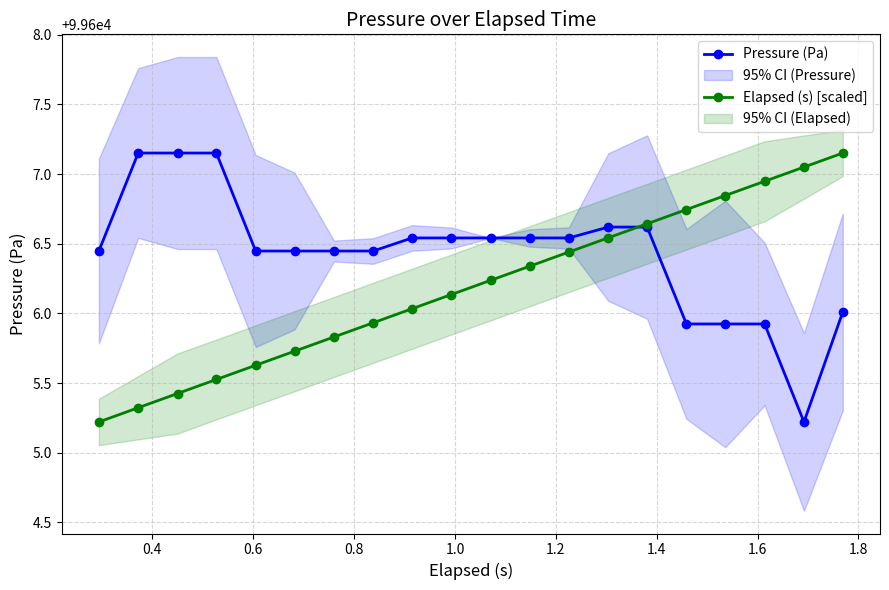

What is the value of the Elapsed (s) [scaled] point at the 7th from the left?

99605.8